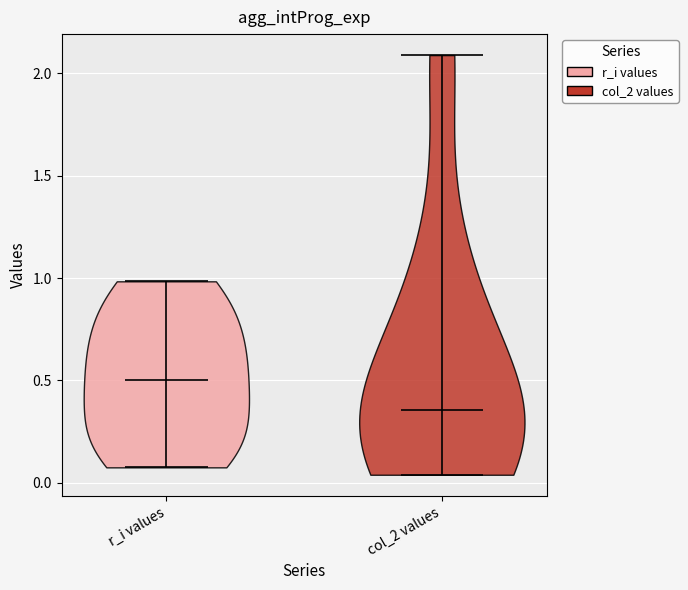

What is the highest point the violin for r_i values reaches on the y-axis? The values are not printed on the chart, so give them approximately, as read against the axis.

1.00